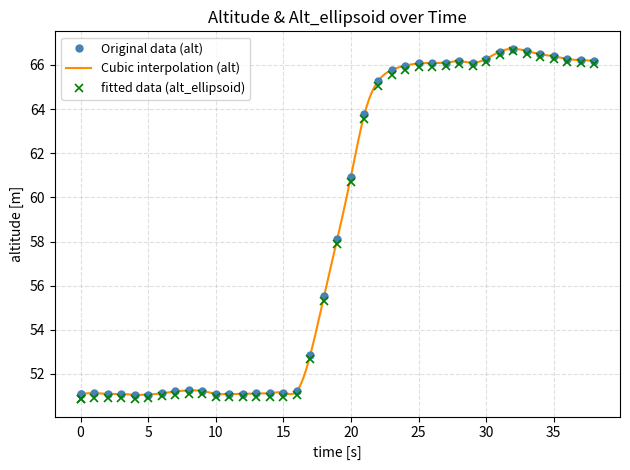

What is the maximum value for fitted data (alt_ellipsoid)?

66.6